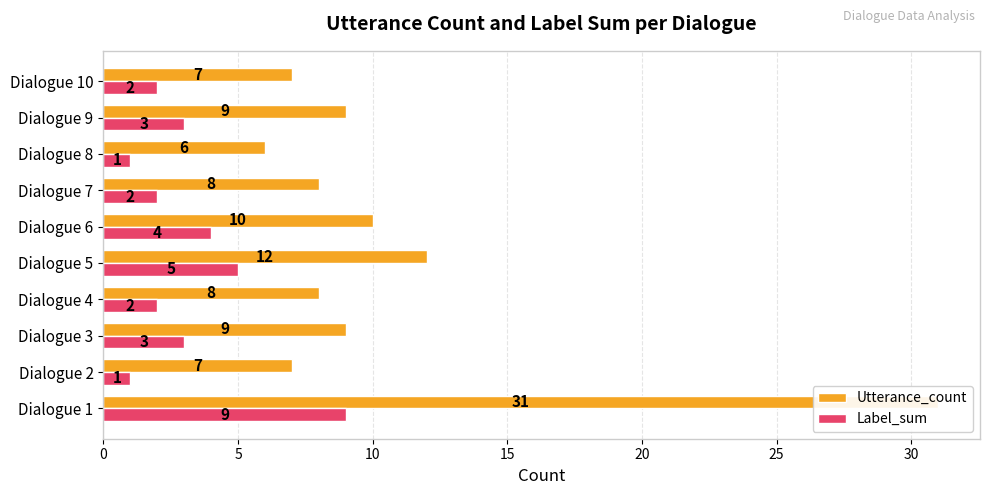

What is the sum of all Label_sum values?

32